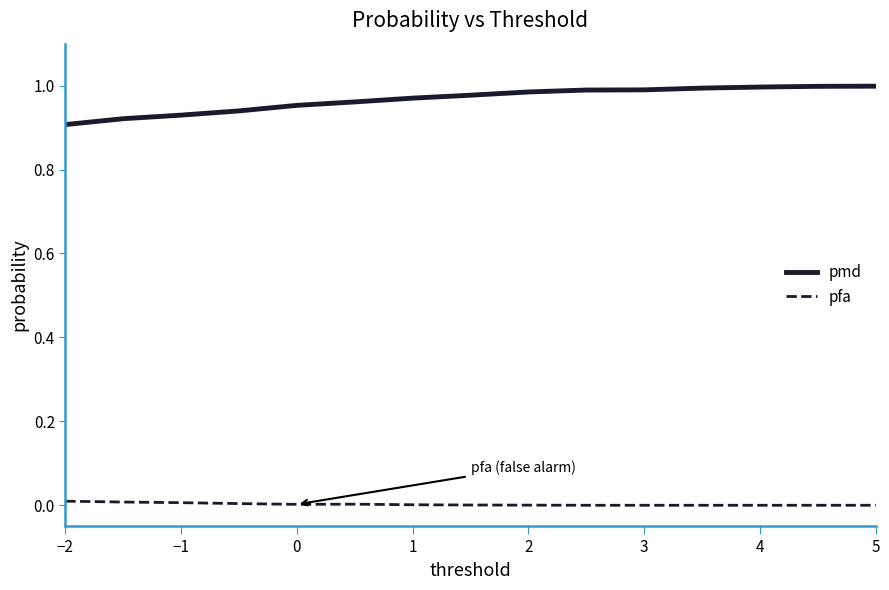

List the series in order of their overall mean, highest first.

pmd, pfa